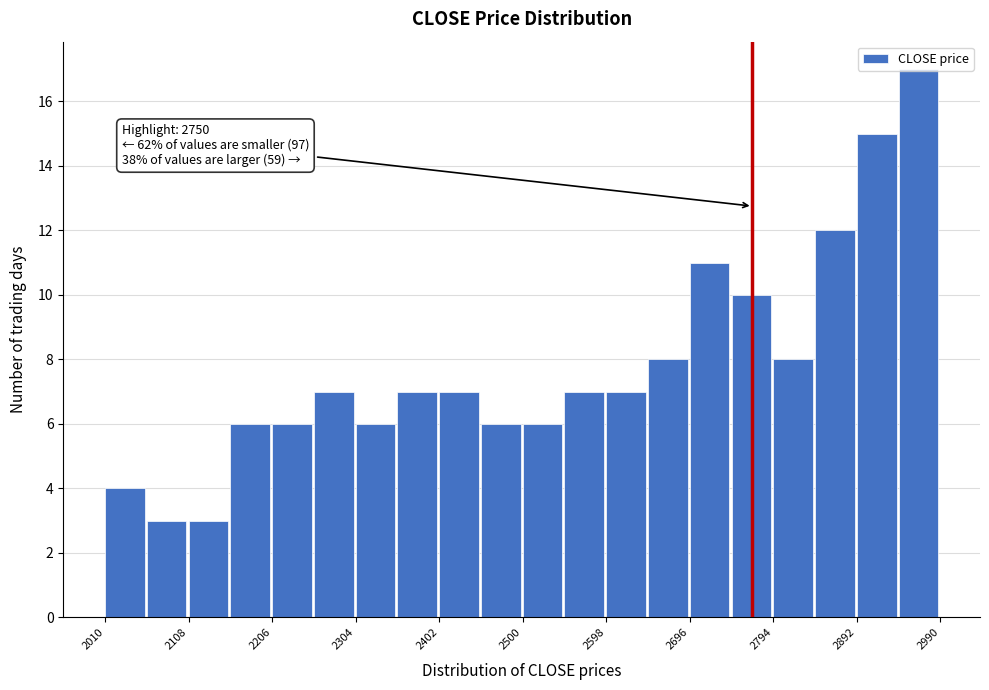

Over which range of the x-axis is the bar tallest?

2941 to 2990